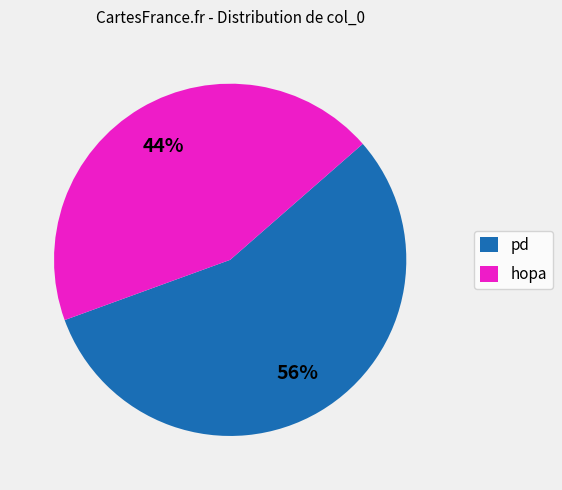

Does any single category account for the majority?

Yes